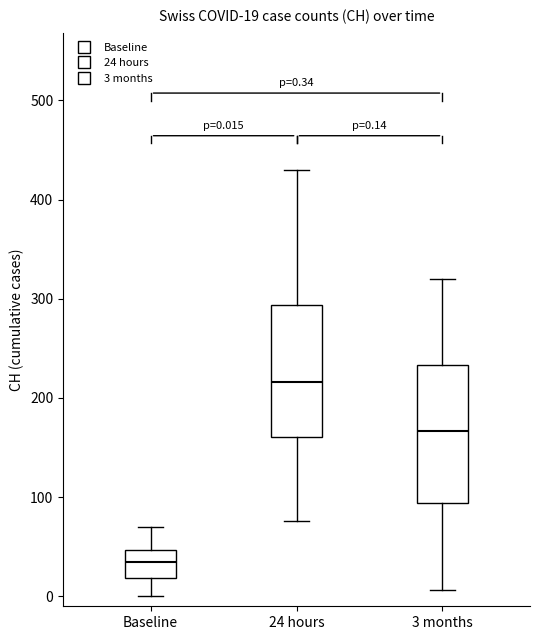

Which box has the highest median line?

24 hours